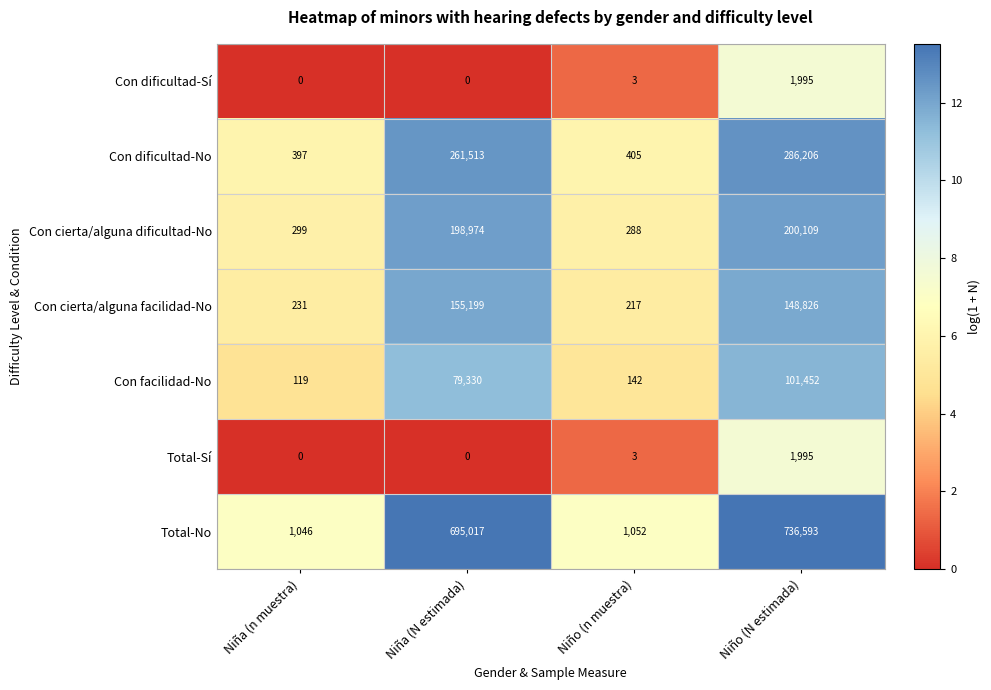

What is the spread (max minus min) of values at Niña (n muestra)?

1046